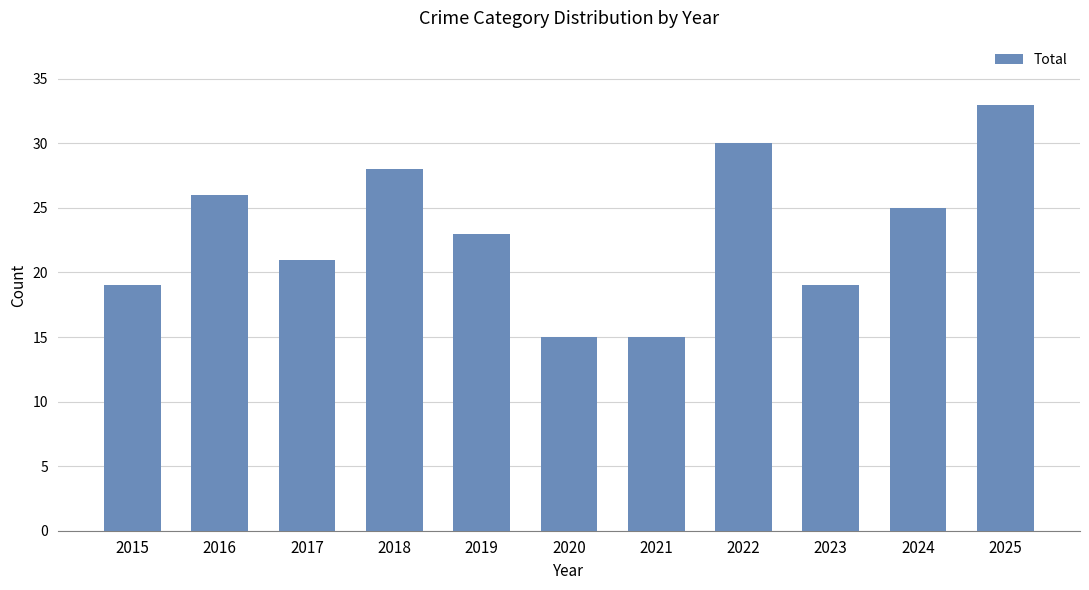

How many bars are there in total?

11